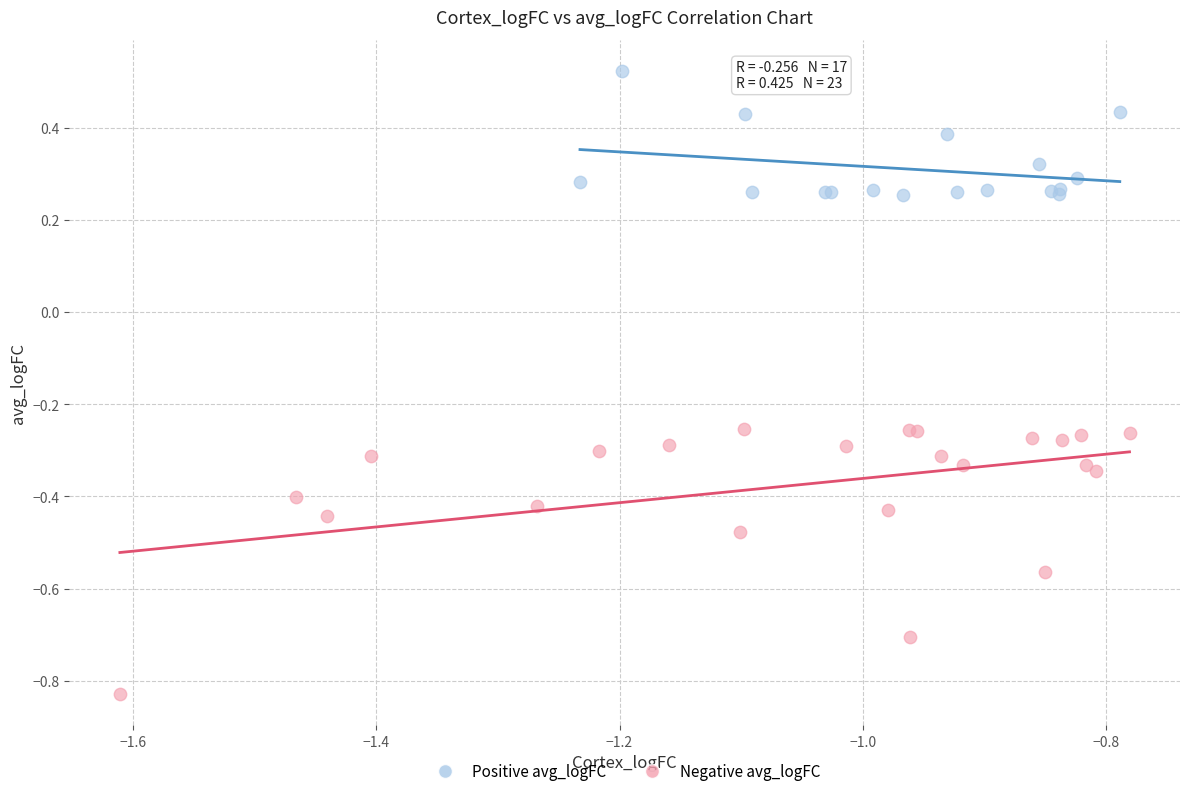

Which series has the largest Y range (max minus min)?

Negative avg_logFC